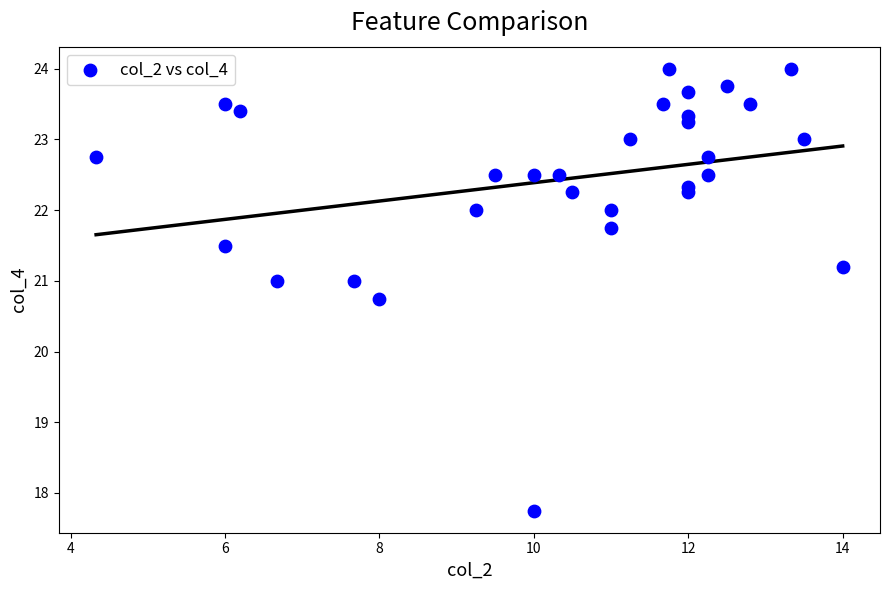

What Y value in the scatter plot is closest to 20?

20.8